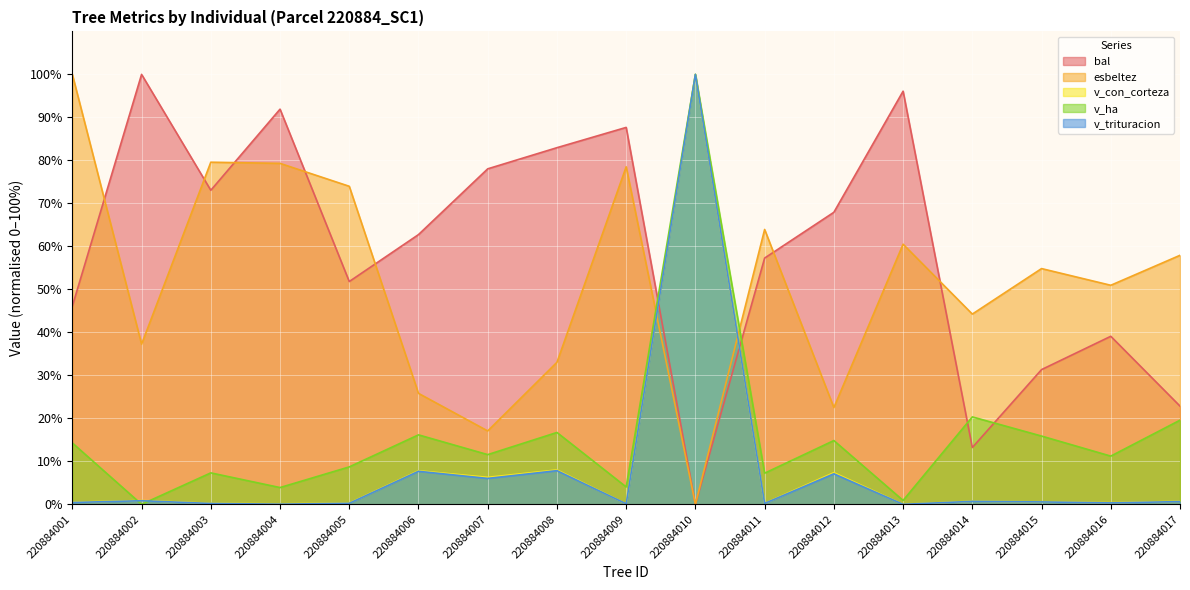

How many values in the v_ha series exceed 11?

10